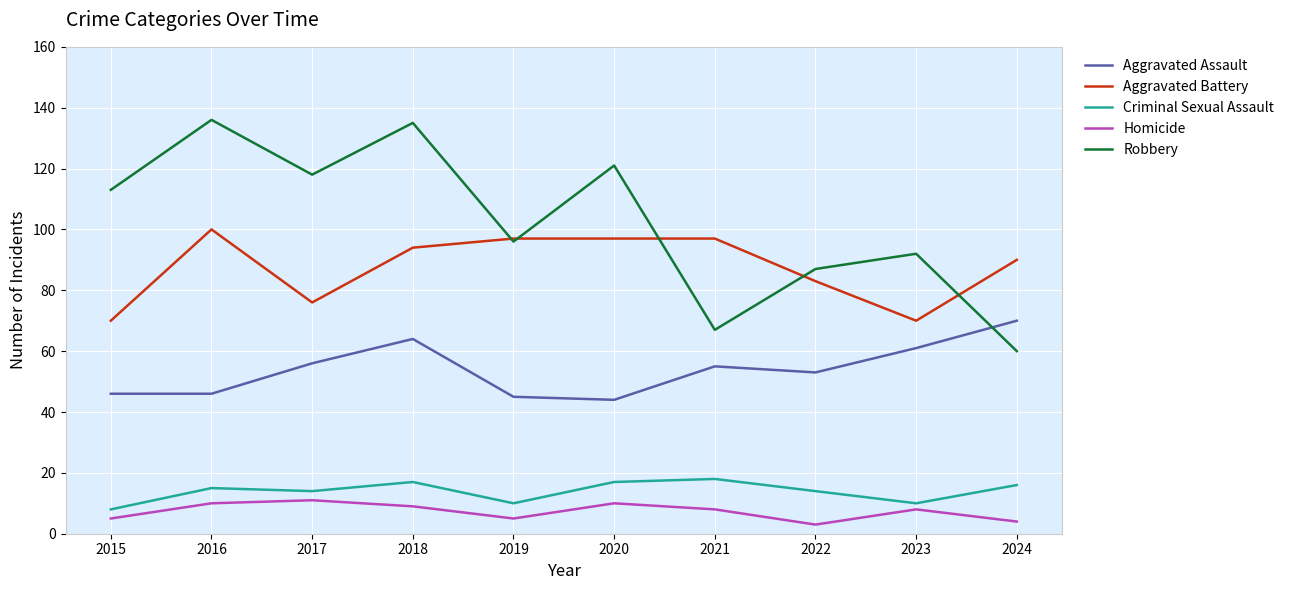

Which series has the largest total across all categories?

Robbery